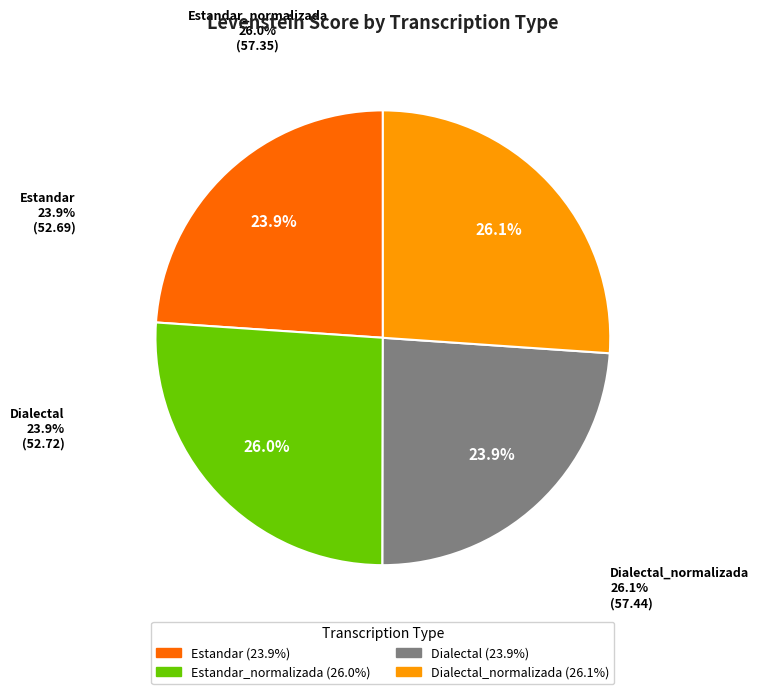

How much of the chart is everything except Estandar?

76.1%